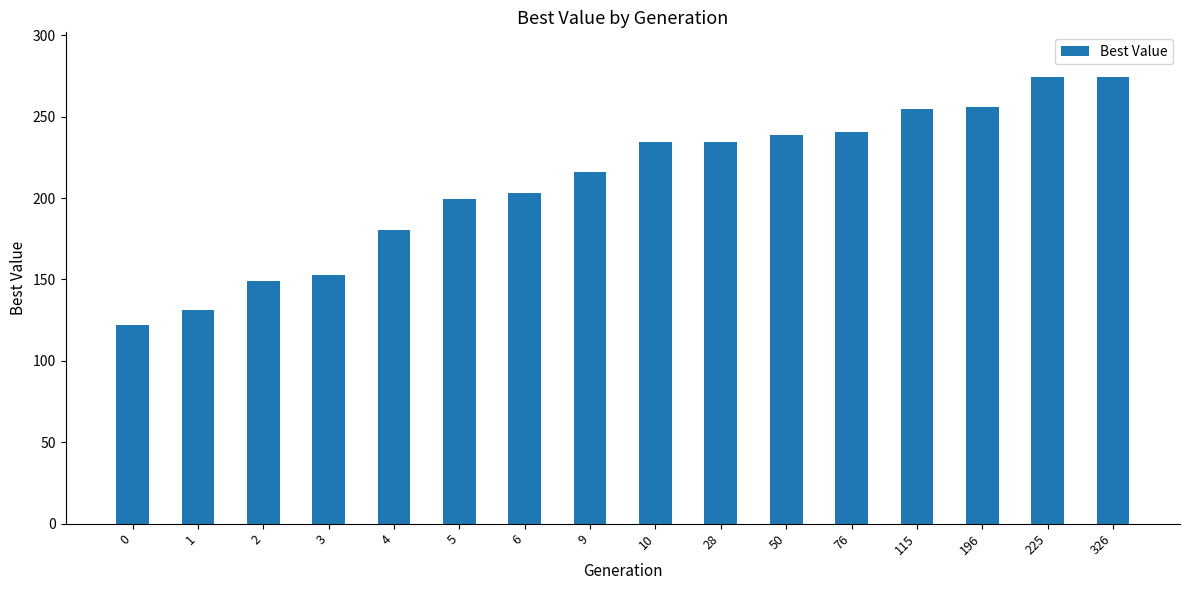

What is the smallest value displayed?

121.8